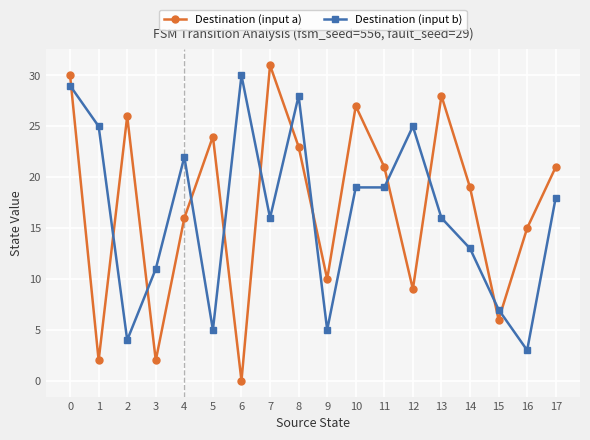

Which category has the lowest value in the Destination (input b) series?

16